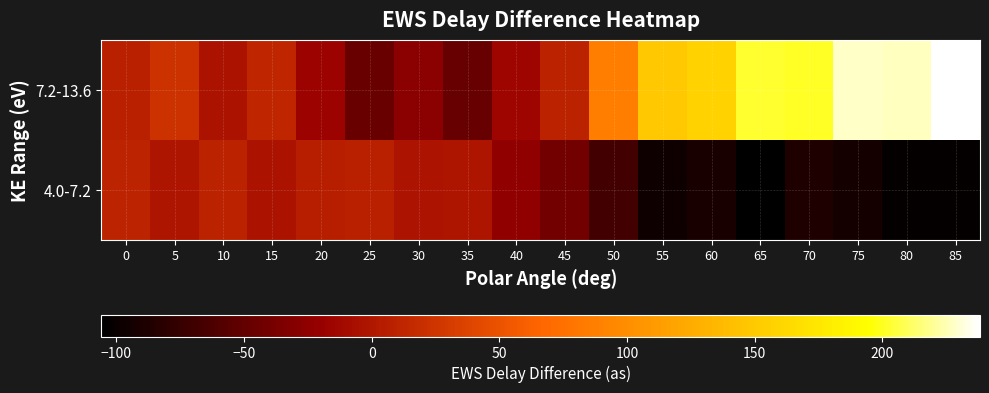

List the series in order of their peak value, lowest first.

4.0-7.2, 7.2-13.6